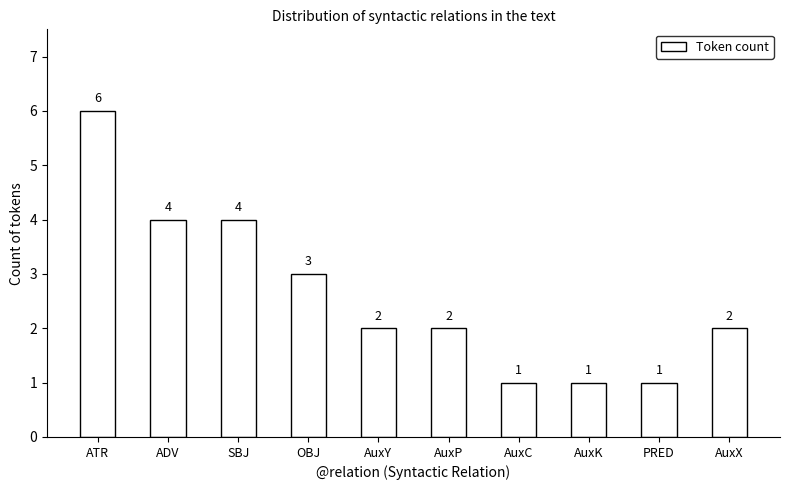

What is the smallest value displayed?

1